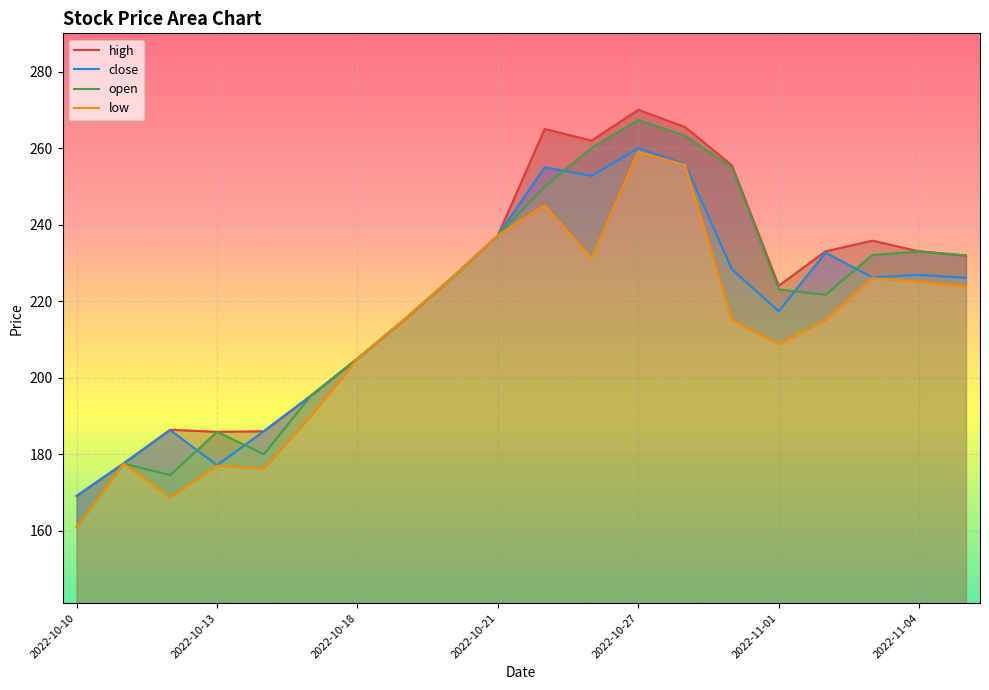

How many data points in open are above 225?

10